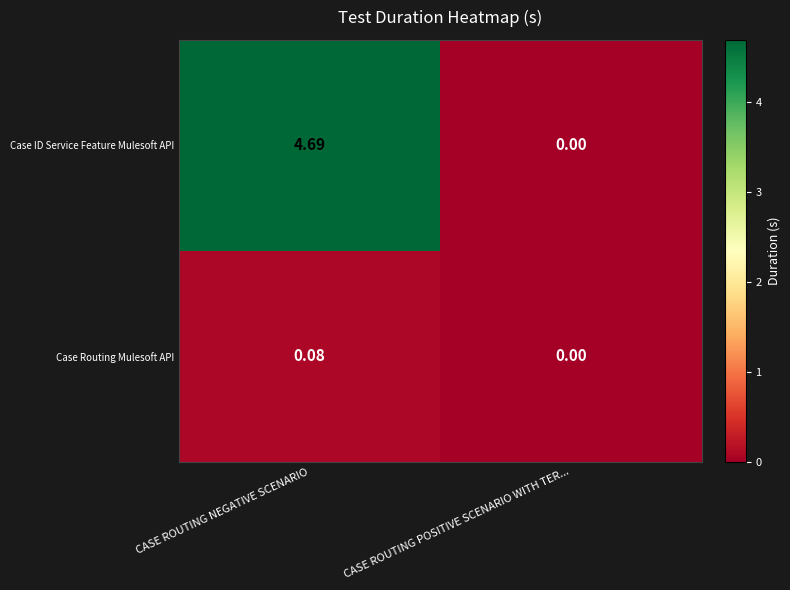

Rank the series at CASE ROUTING NEGATIVE SCENARIO from highest to lowest value.

Case ID Service Feature Mulesoft API, Case Routing Mulesoft API